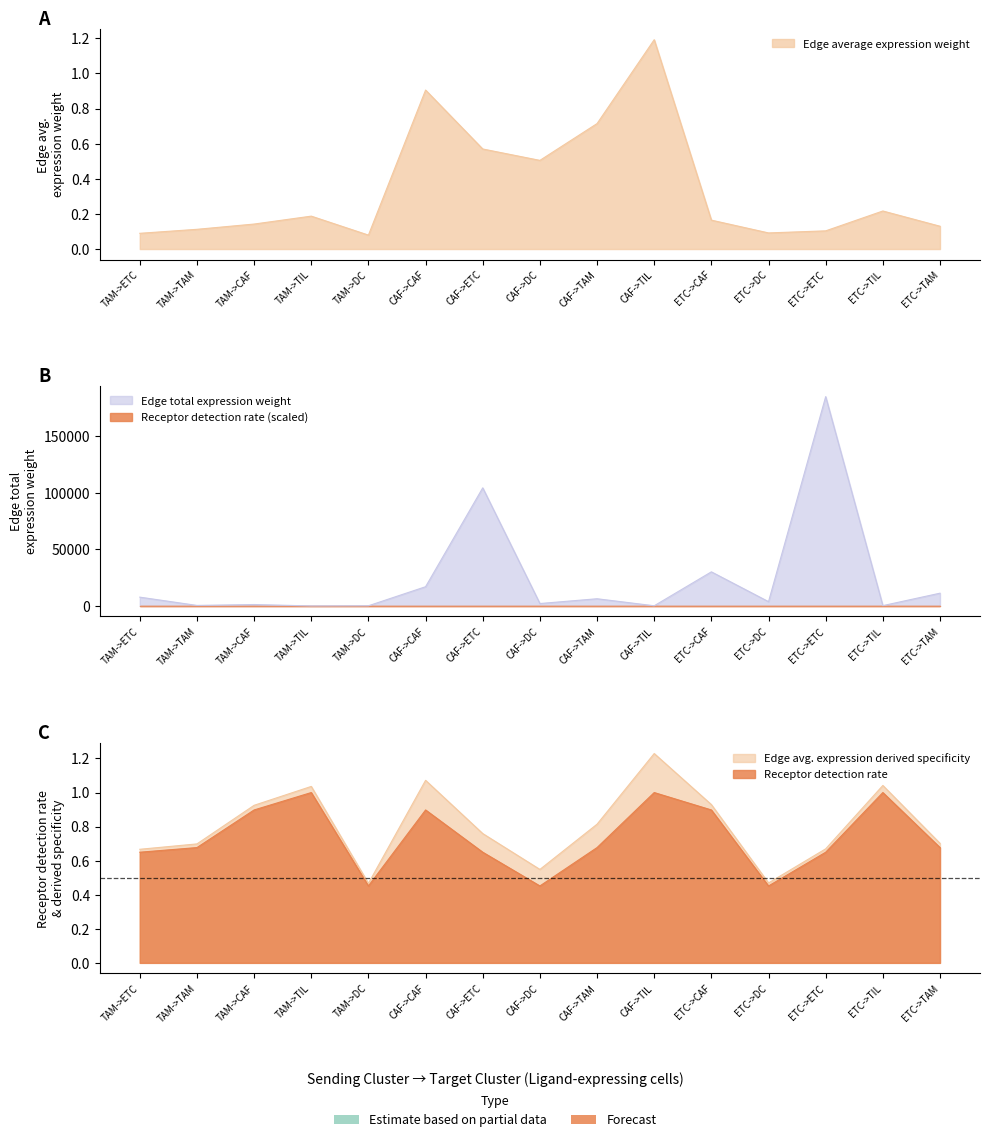

Where is Edge average expression derived specificity nearest to the value 0?

TAM->DC